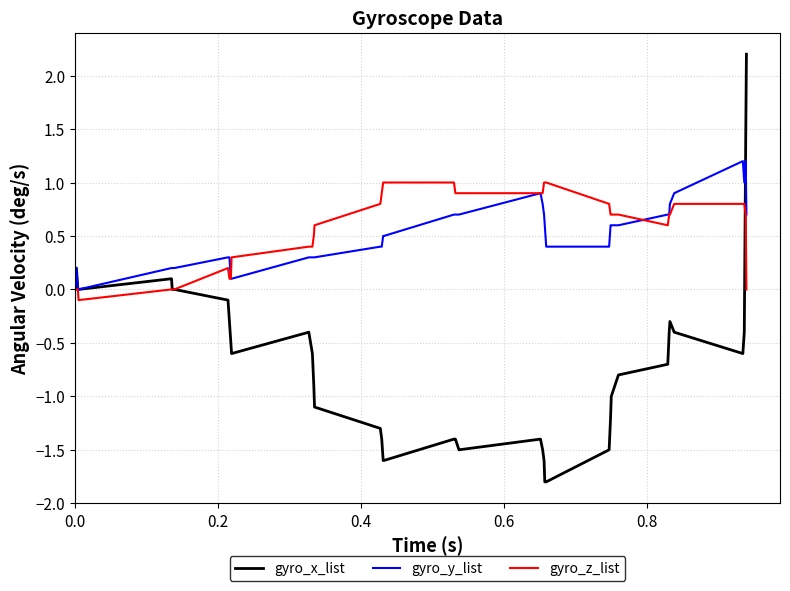

What is the greatest value displayed?

2.2